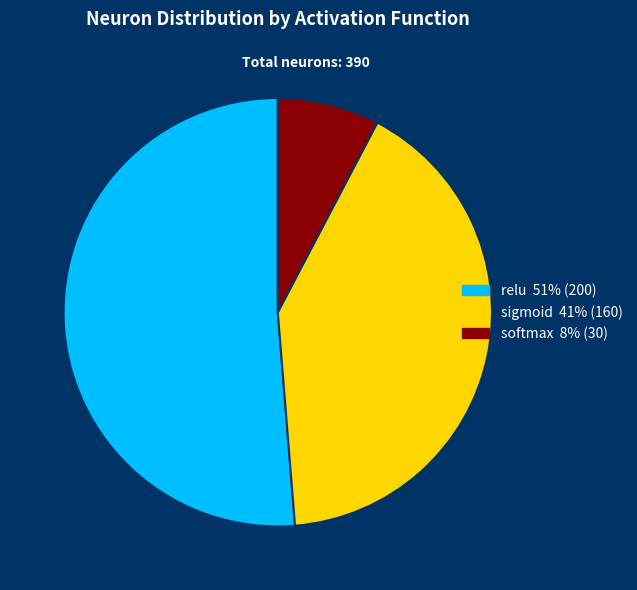

Is it true that sigmoid 41% (160) is 41% of the pie?

True